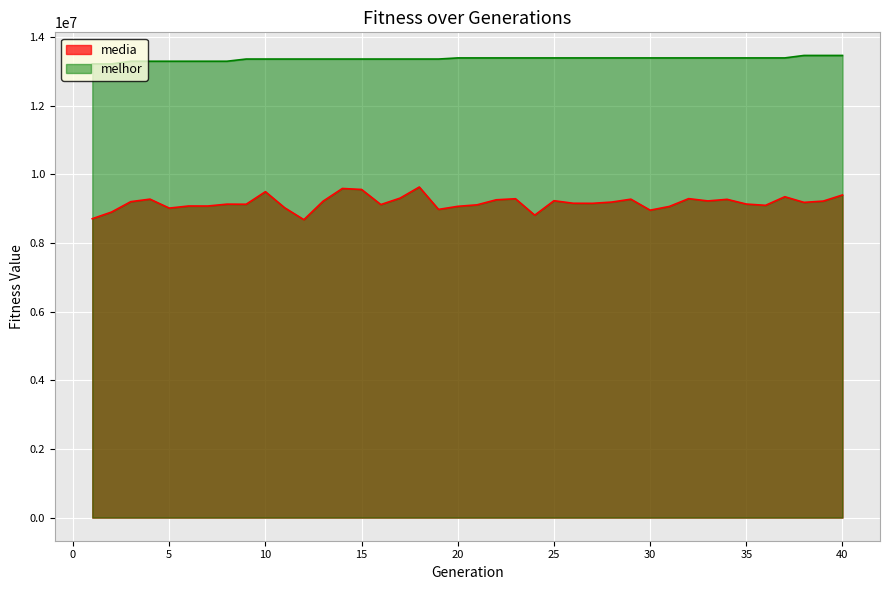

What is the greatest value displayed?

13464386.0